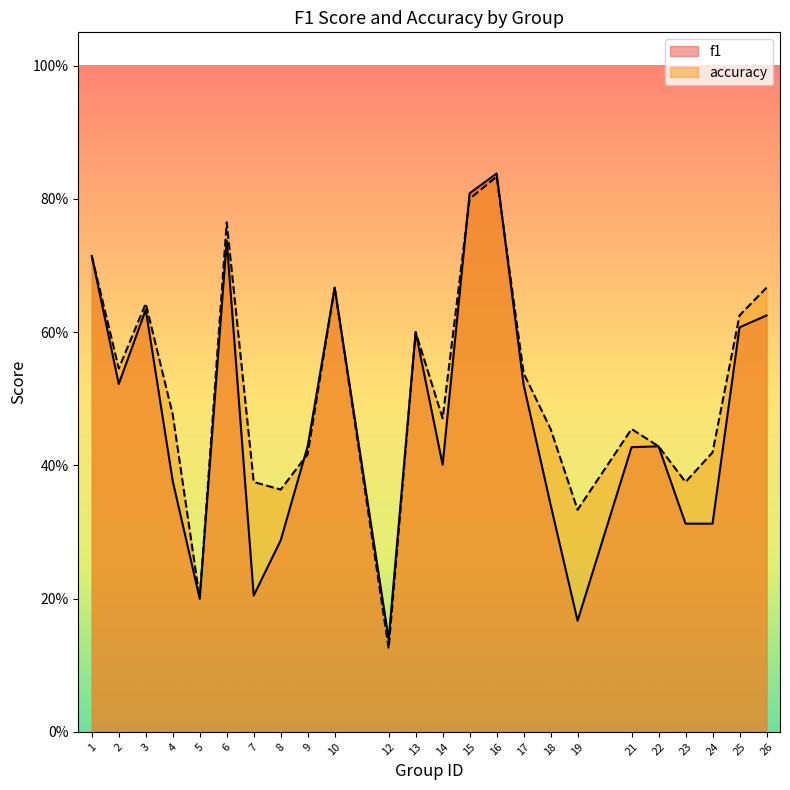

Which series has the largest range (max minus min)?

accuracy